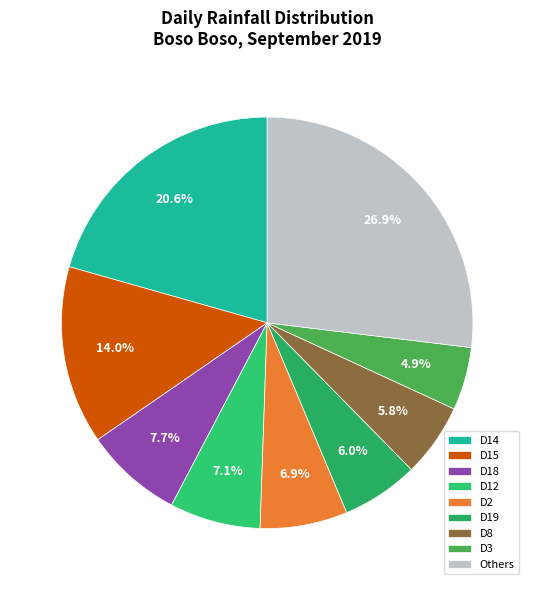

To the nearest percent, what is the average slice percentage?

11%